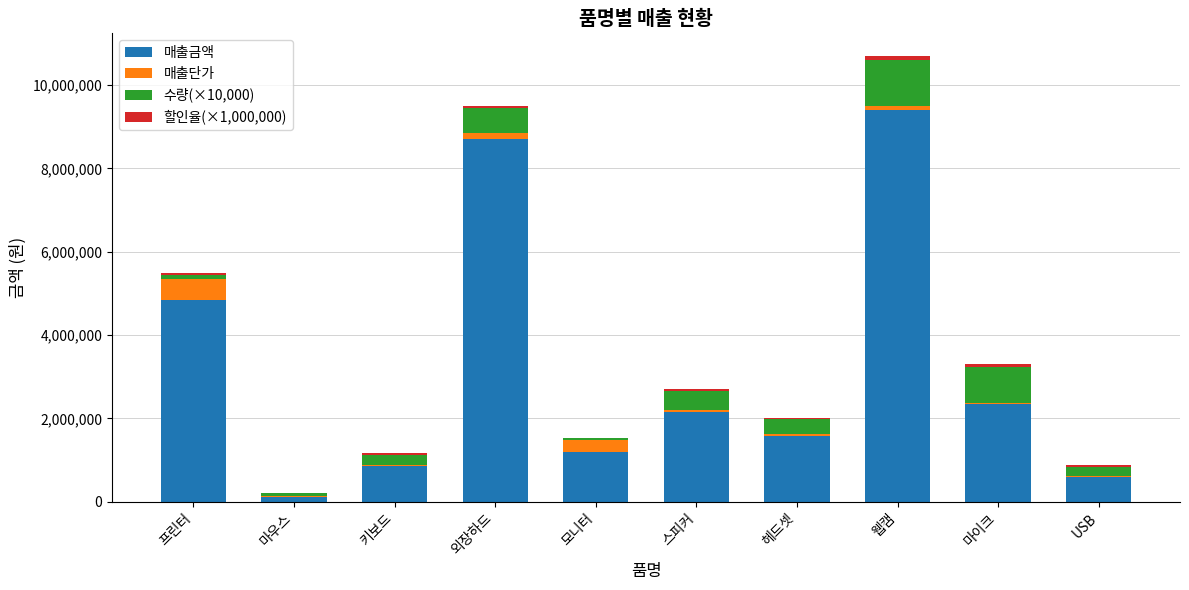

What is the highest value of the 매출금액 series?

9405000